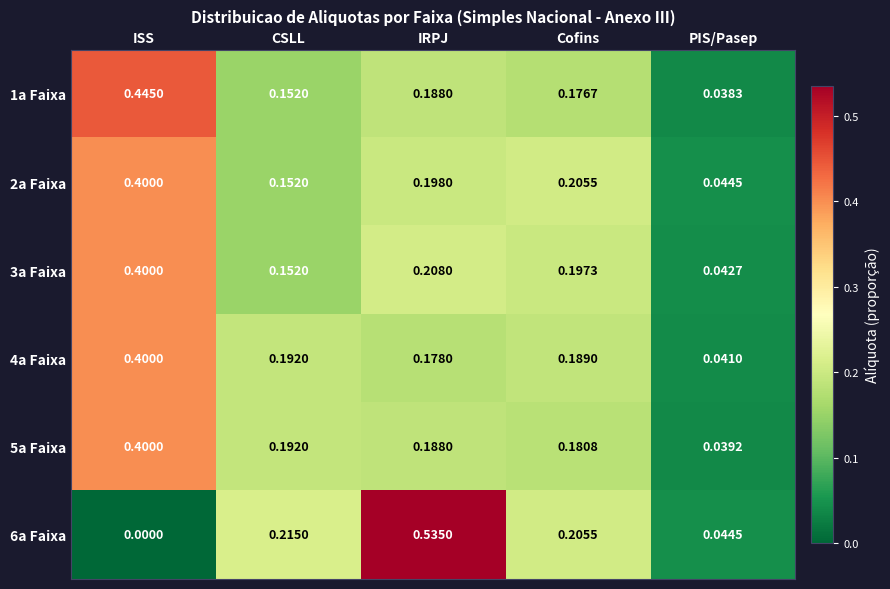

Rank the categories by 1a Faixa value from highest to lowest.

ISS, IRPJ, Cofins, CSLL, PIS/Pasep